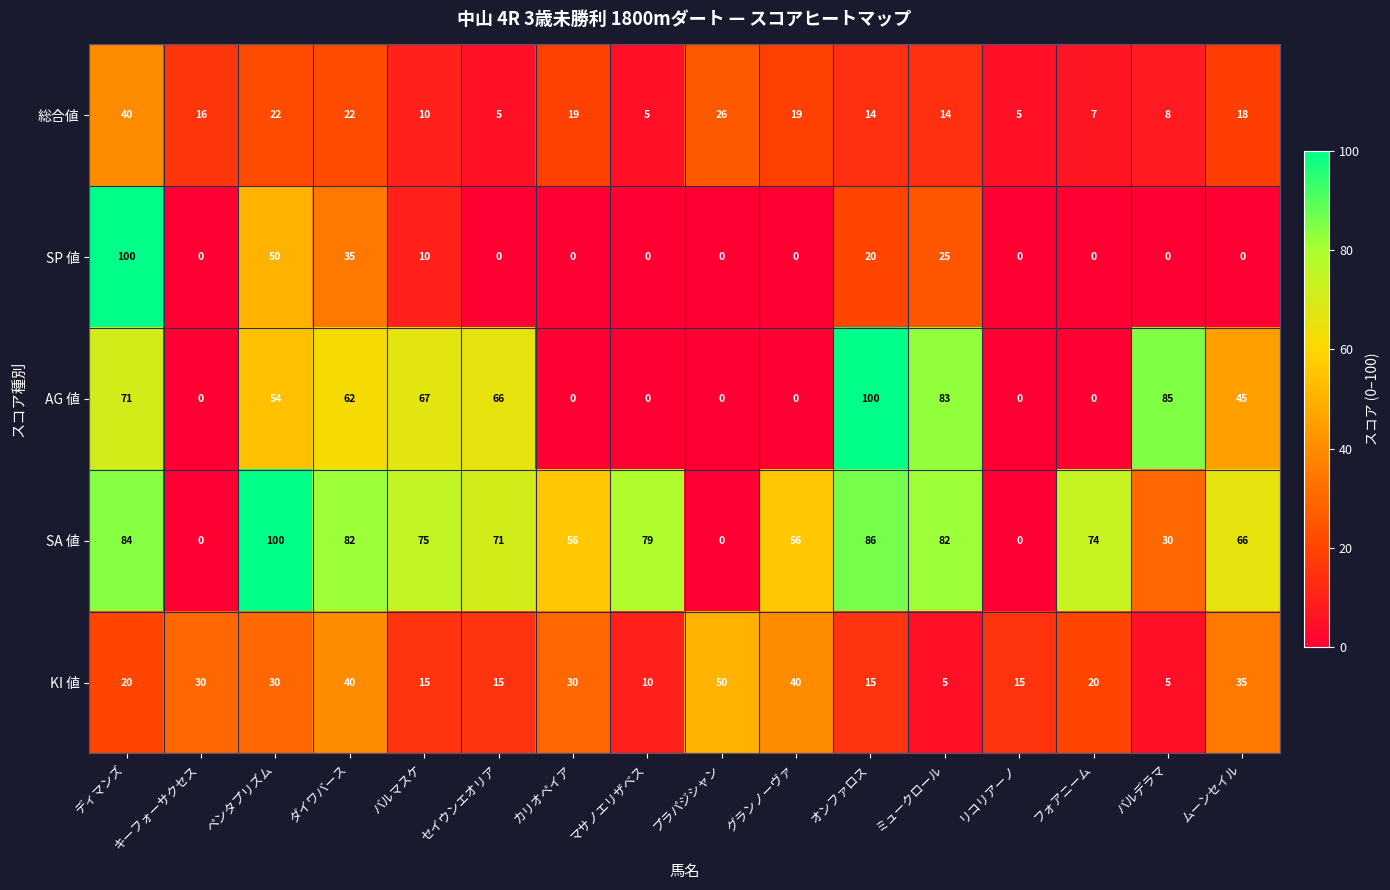

At which category is the sum across all series the highest?

ディマンズ